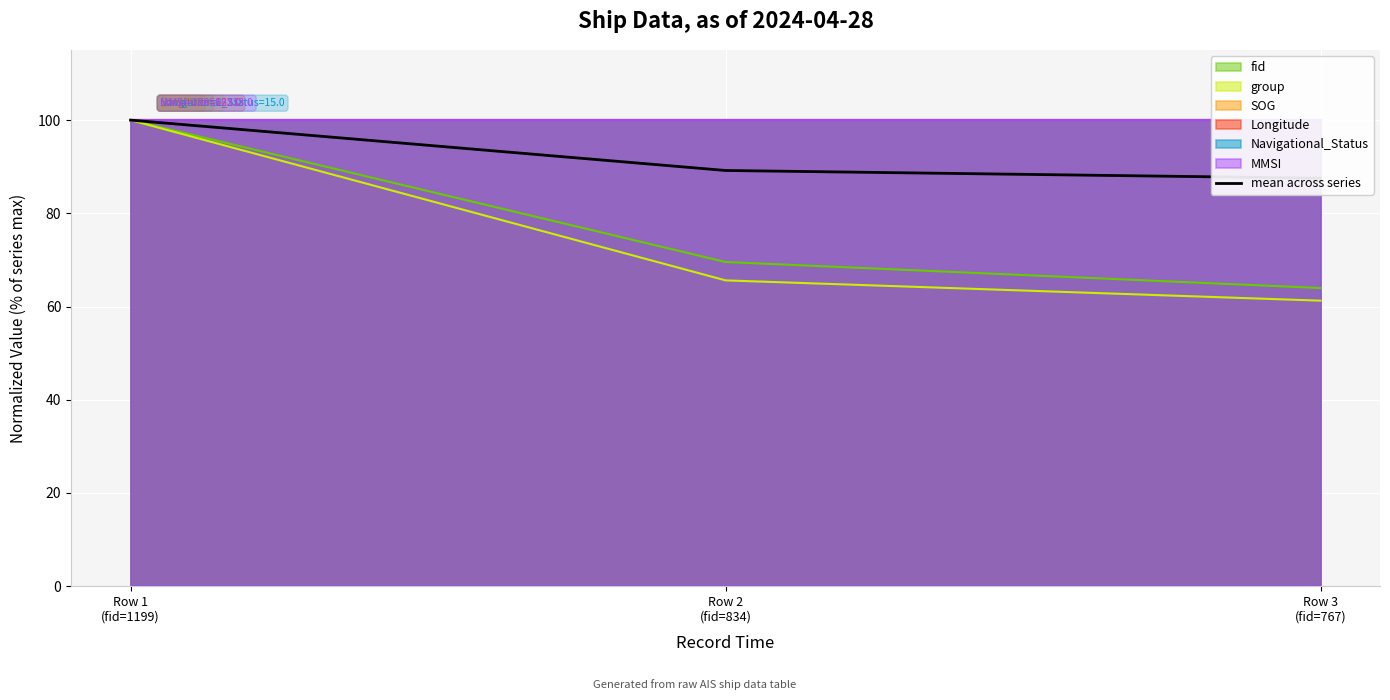

True or false: the data shows 133.7 at Row 1
(fid=1199).

False